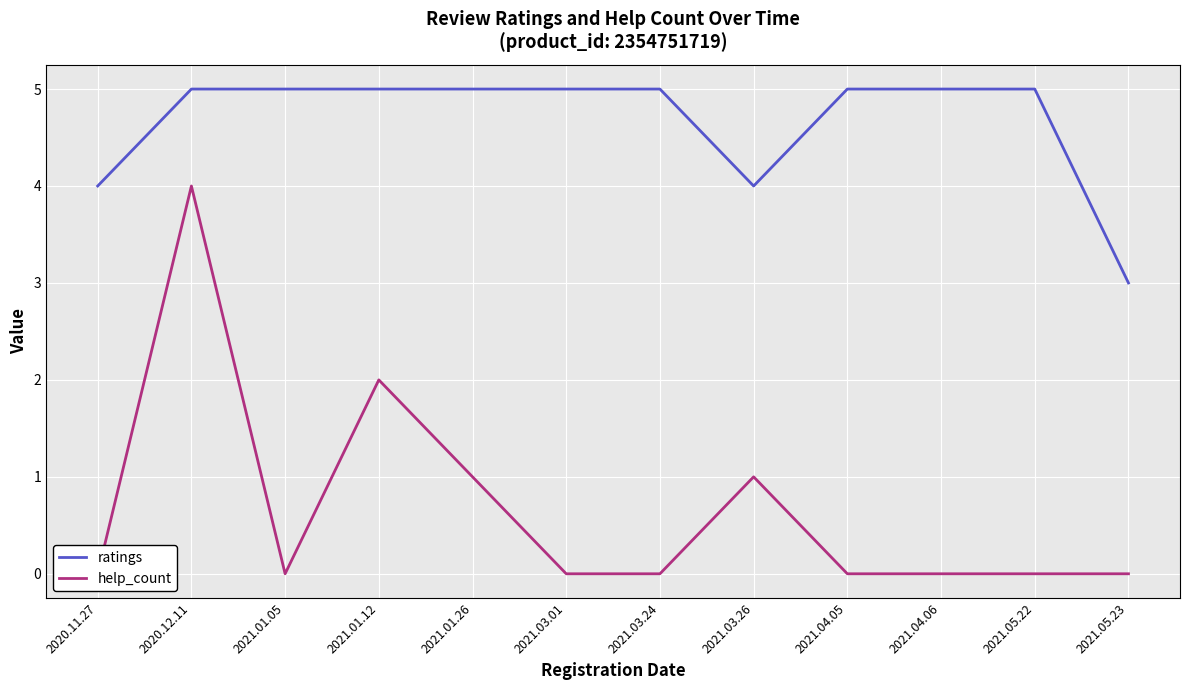

At how many categories does at least one series exceed 1?

12